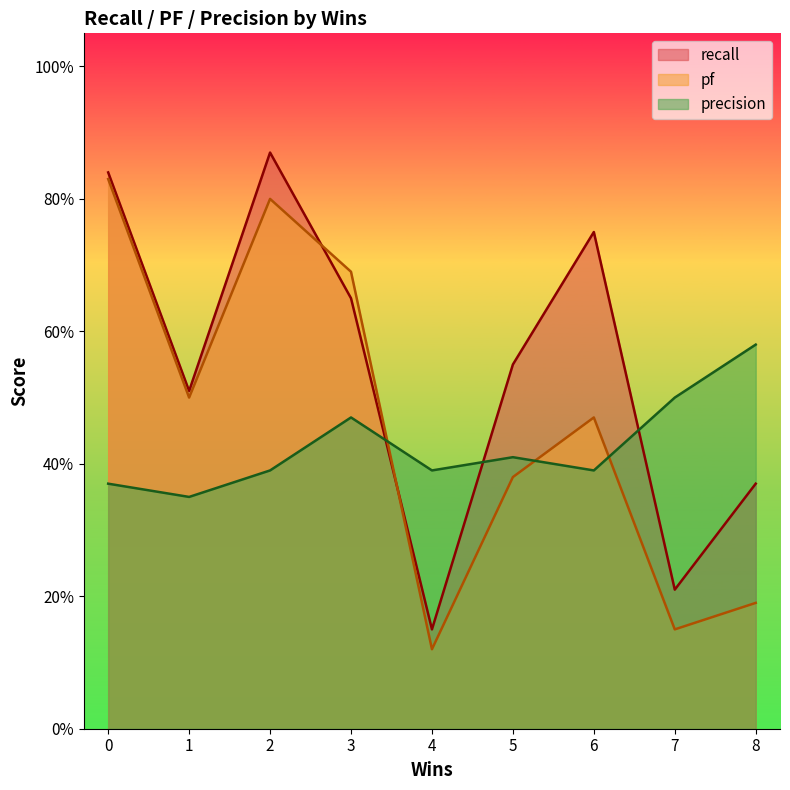

List the series in order of their overall mean, lowest first.

precision, pf, recall